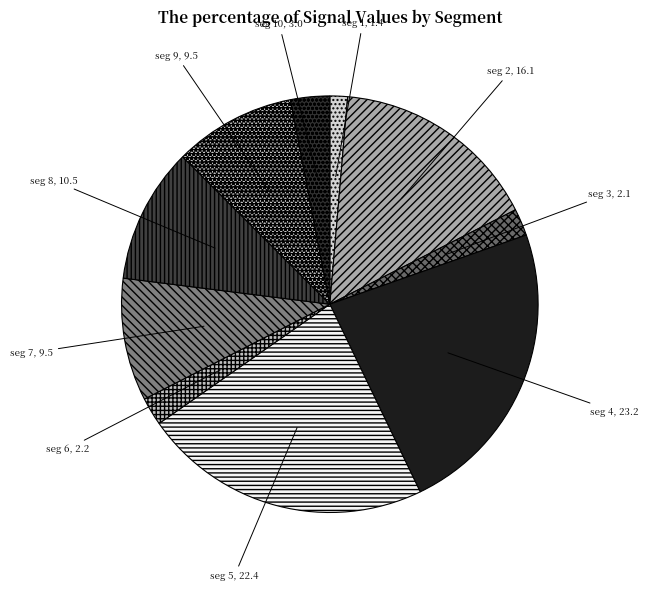

Do seg 5 and seg 7 together represent more than half of the pie?

No